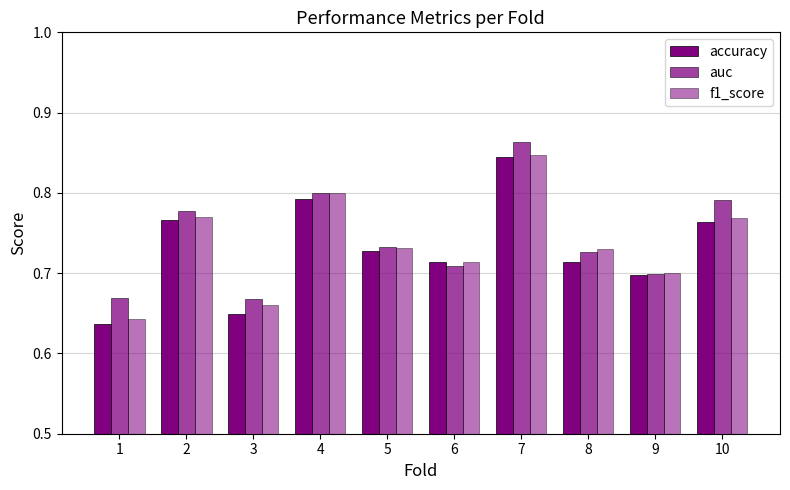

Are the bars grouped side by side (vs. stacked)?

Yes